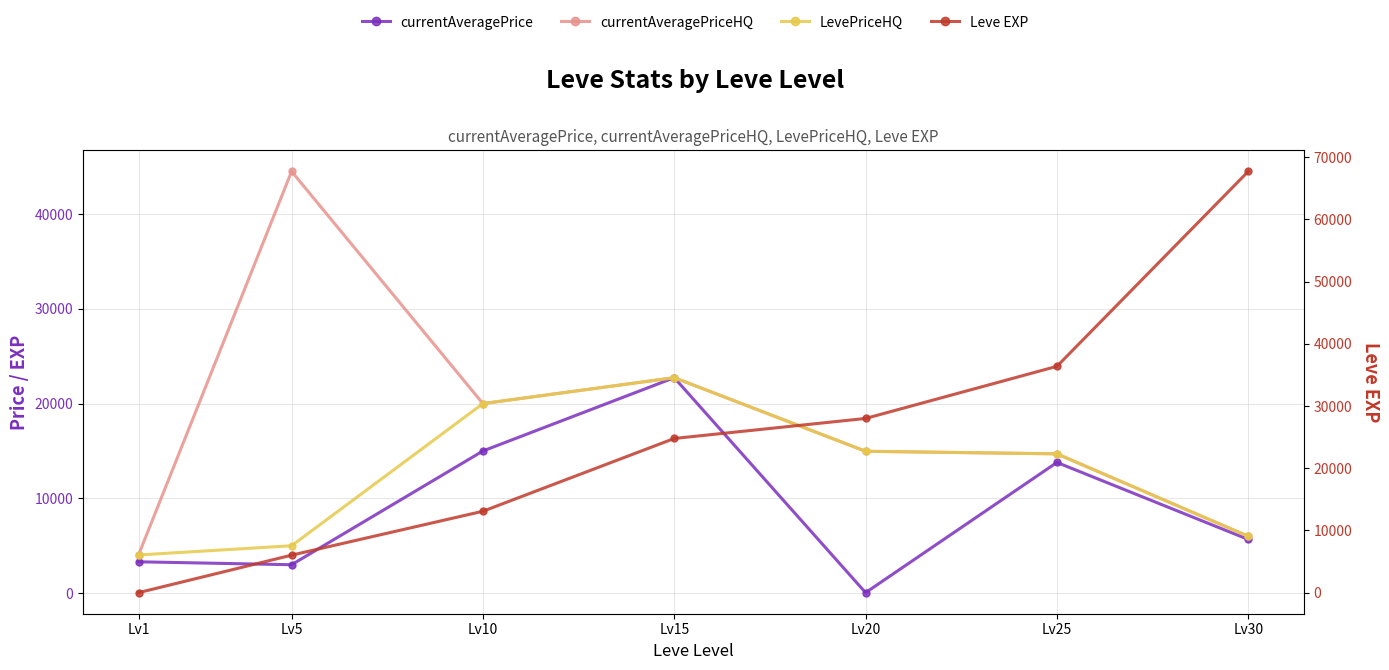

At which label does Leve EXP first exceed 24790?

Lv20